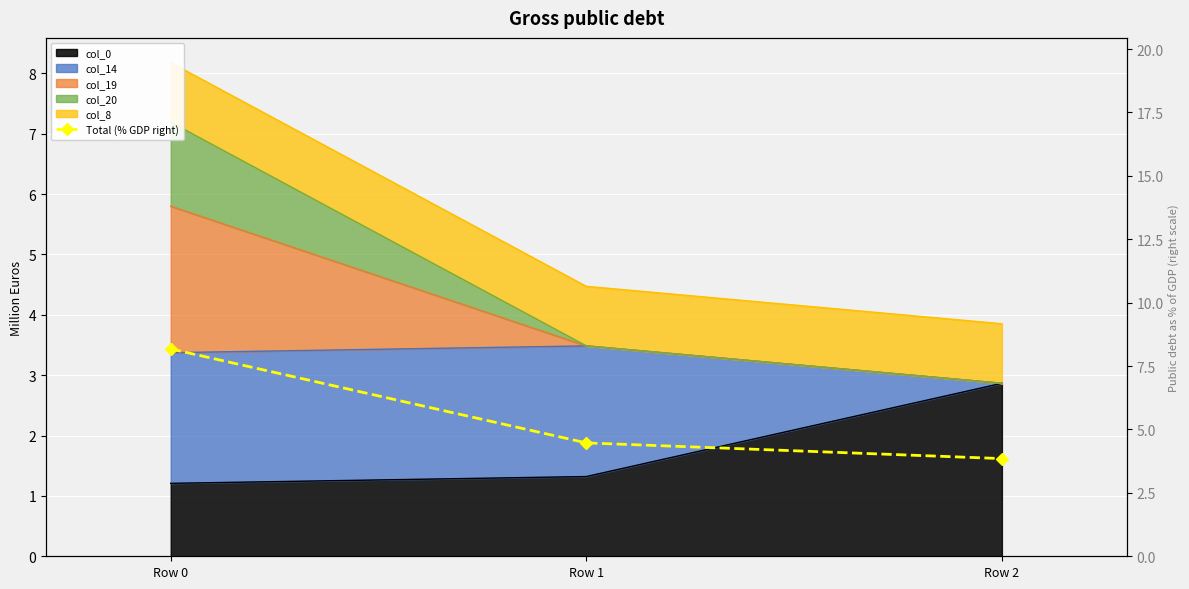

Is it true that the value at Row 2 is 3.9?

True